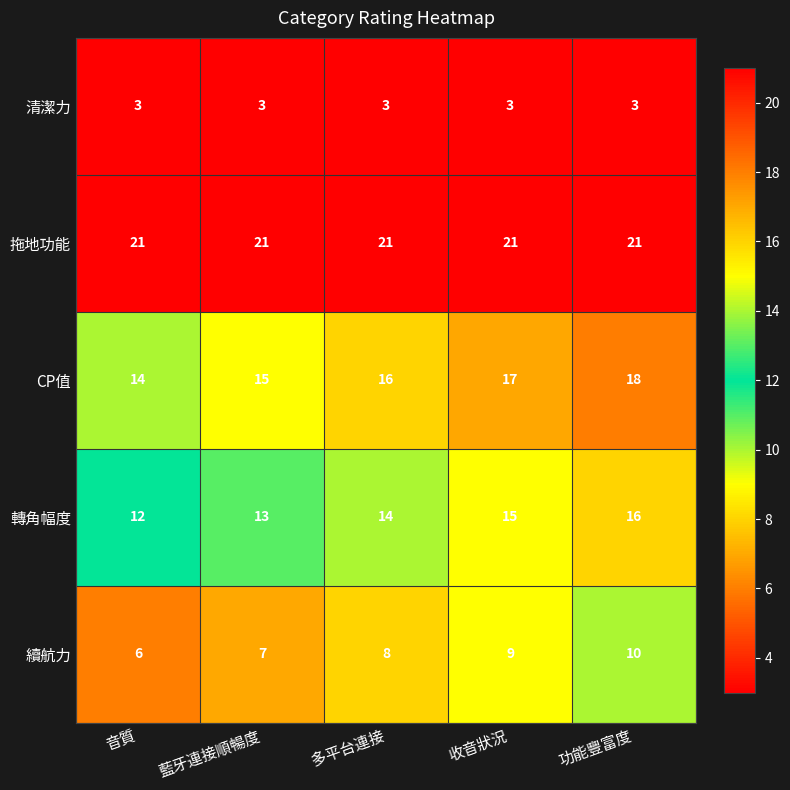

What is the total value across all series at 多平台連接?

62